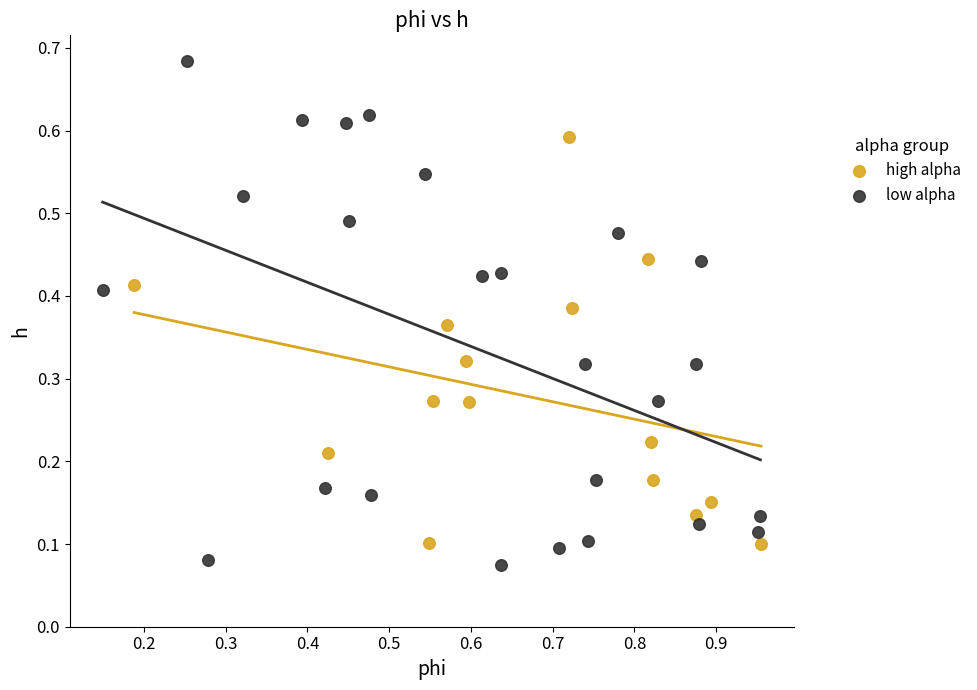

Which series has the widest spread of Y values?

low alpha